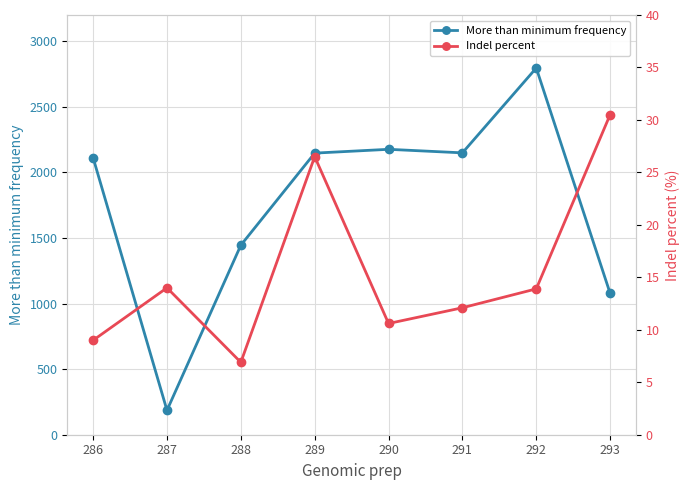

Which series has the largest total across all categories?

More than minimum frequency